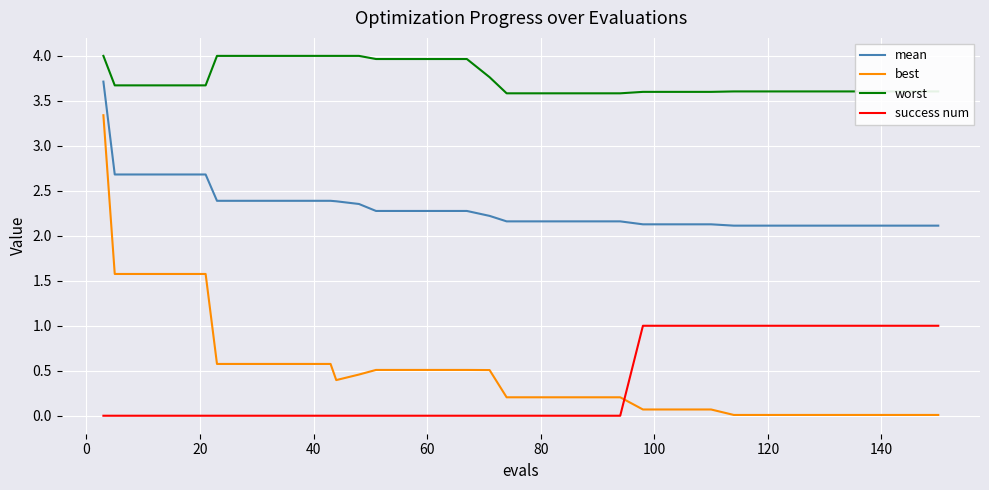

Does the chart display data point markers on the line(s)?

No